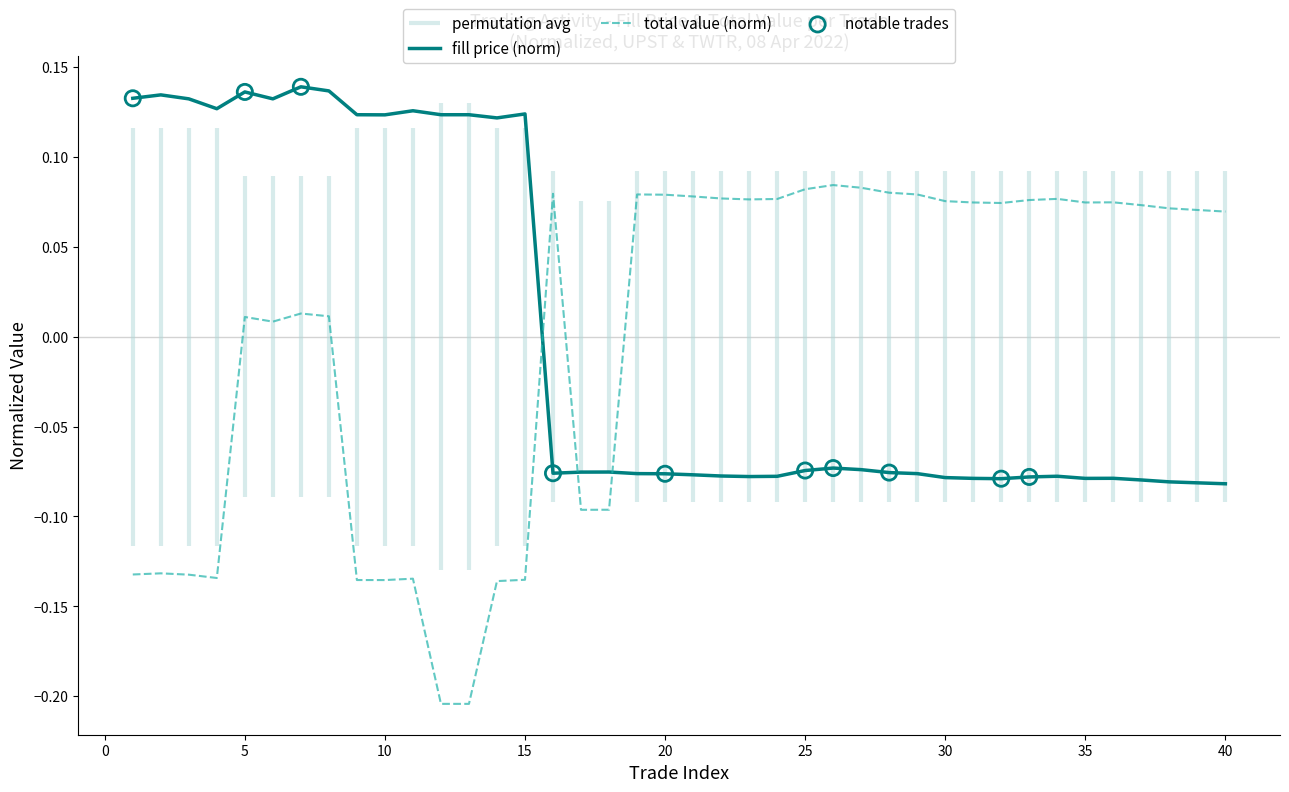

Which series has the largest total across all categories?

Fill price